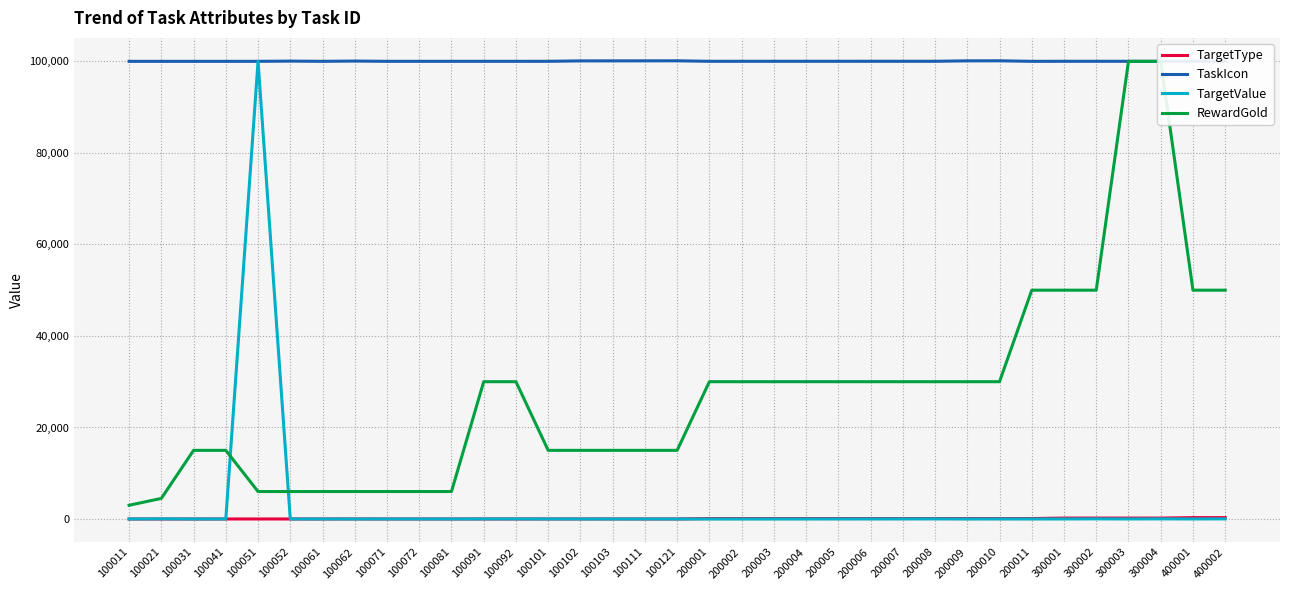

How many categories are shown in the chart?

35